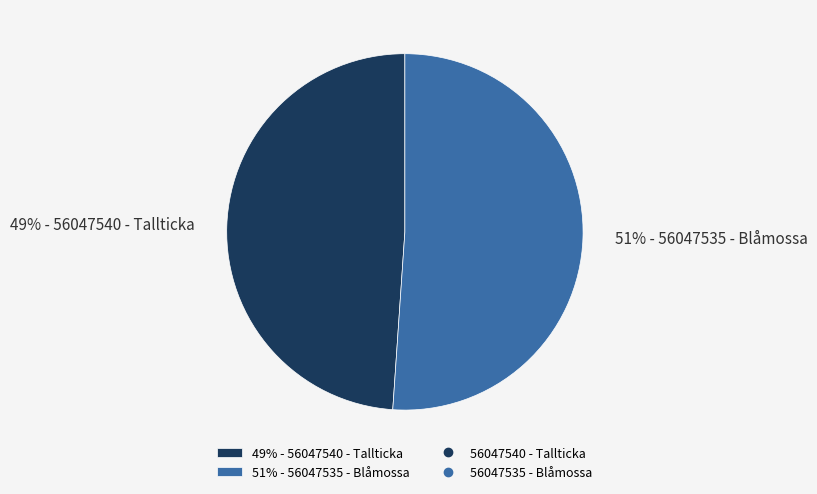

To the nearest percent, what is the difference between the largest and smallest slice percentages?

2%